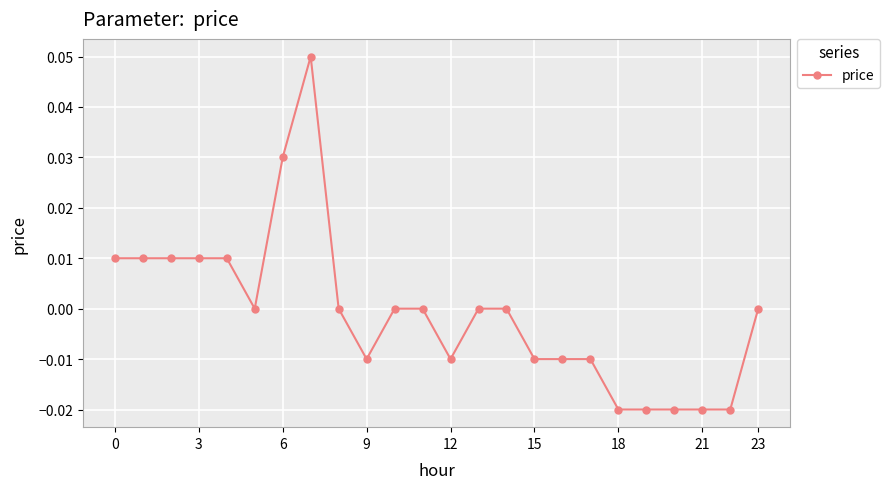

Does the chart display data point markers on the line(s)?

Yes